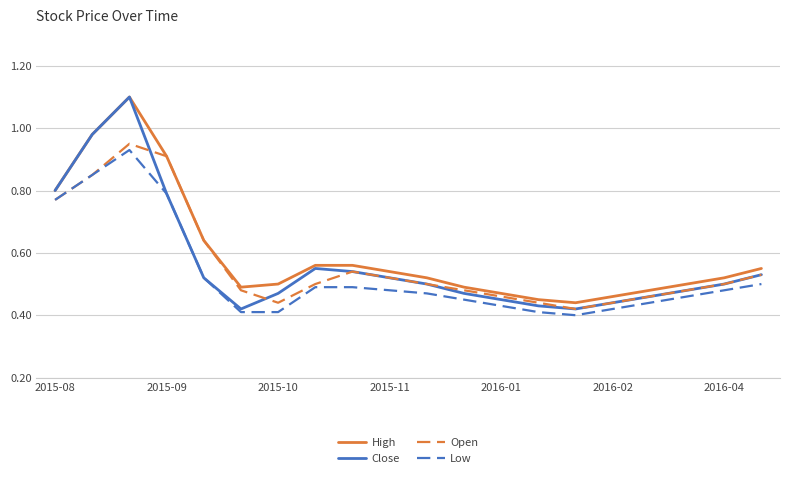

Is this an area chart (filled region under the line)?

No